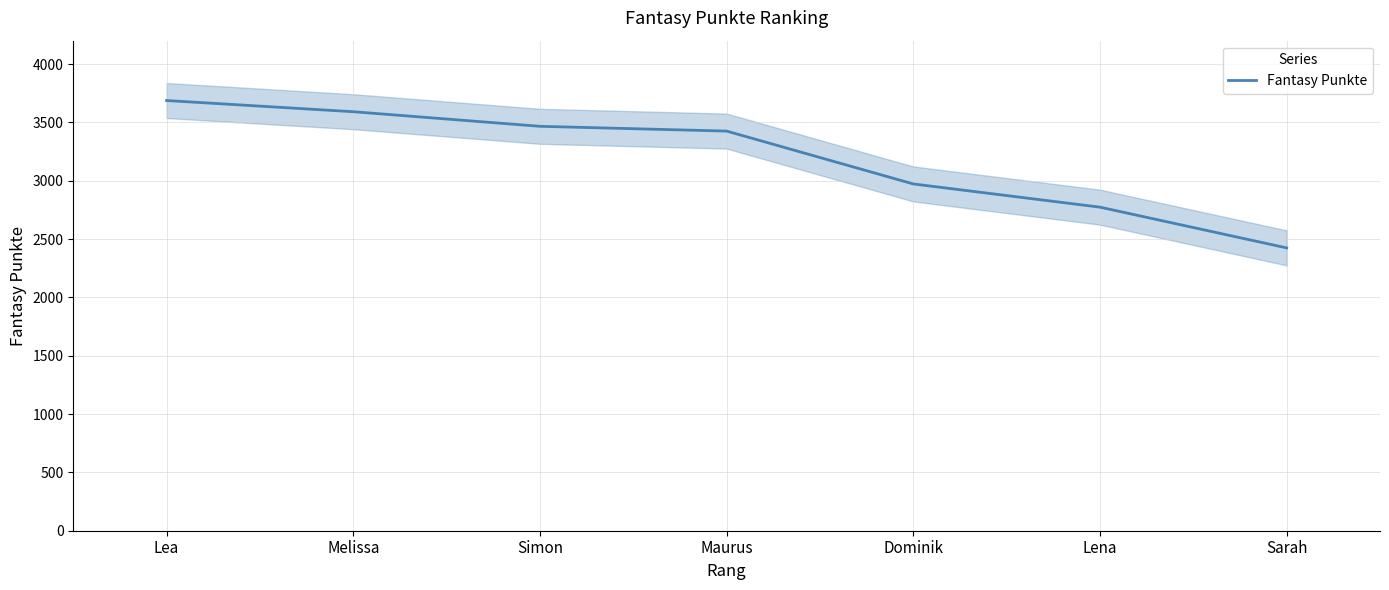

Rank the categories by value from lowest to highest.

Sarah, Lena, Dominik, Maurus, Simon, Melissa, Lea